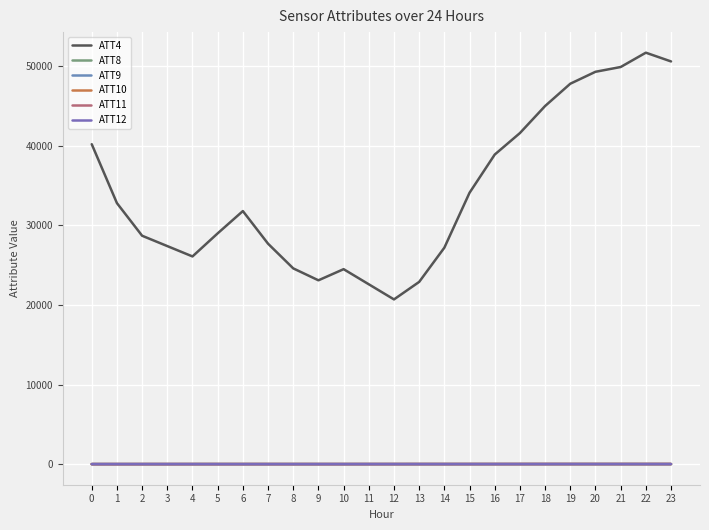

What is the average value of the ATT12 series?

8.9